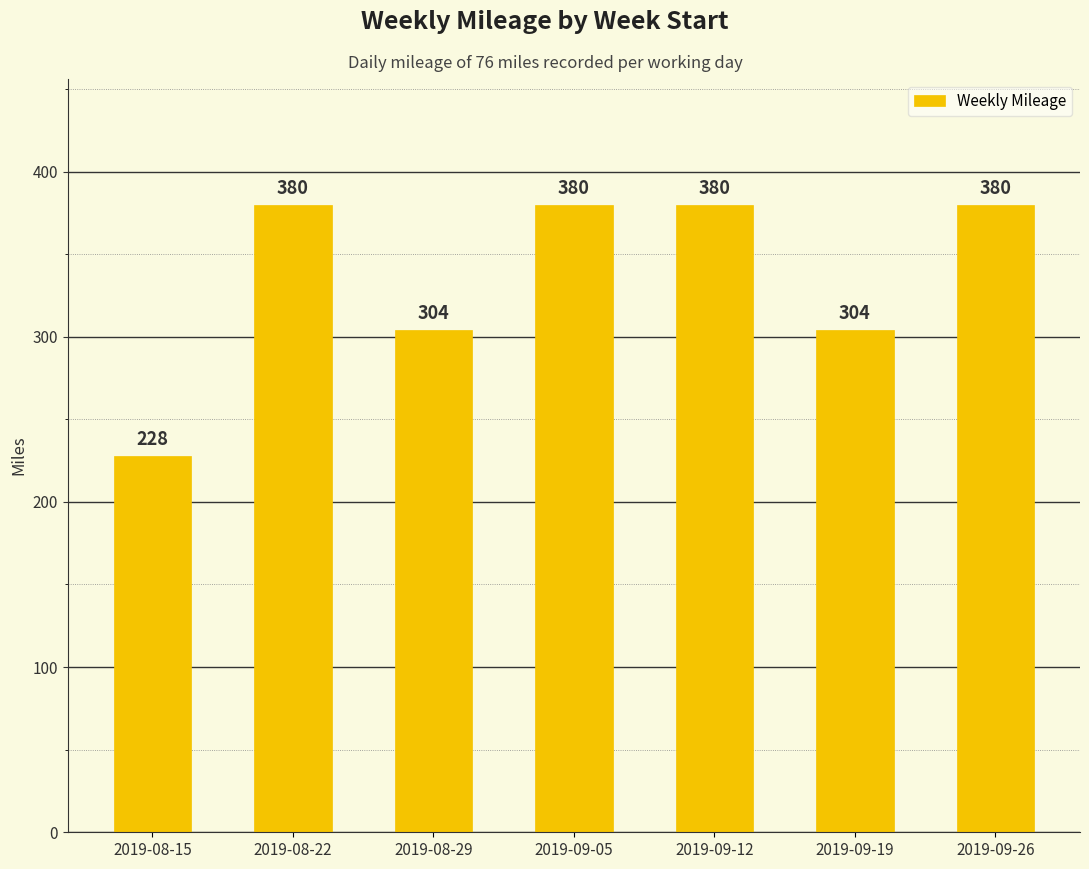

What is the change in value from 2019-08-22 to 2019-09-19?

-76